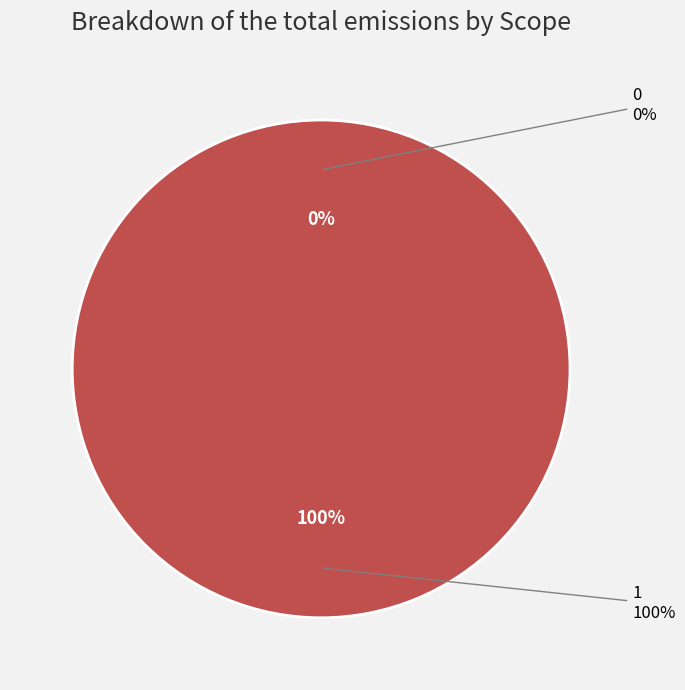

Which has a higher value, 0 or 1?

1